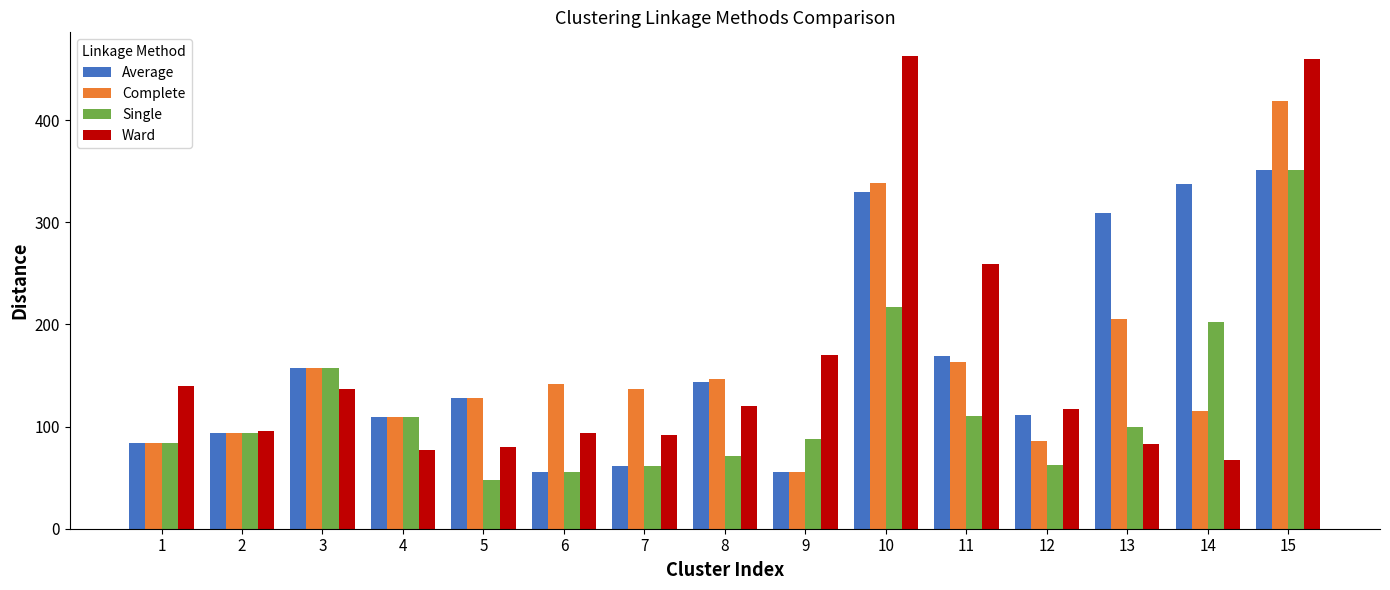

What is the value of the Complete bar at the 2nd from the left?

94.0